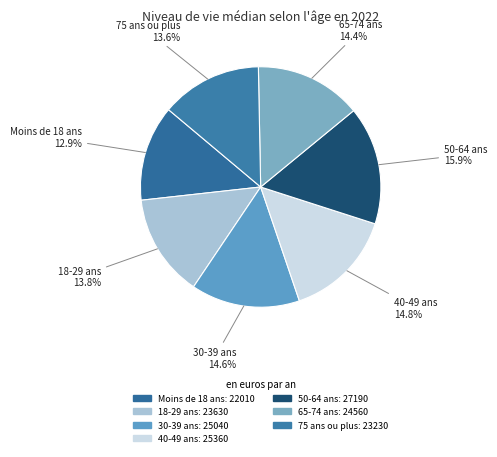

Which category has the smallest portion of the pie?

Moins de 18 ans